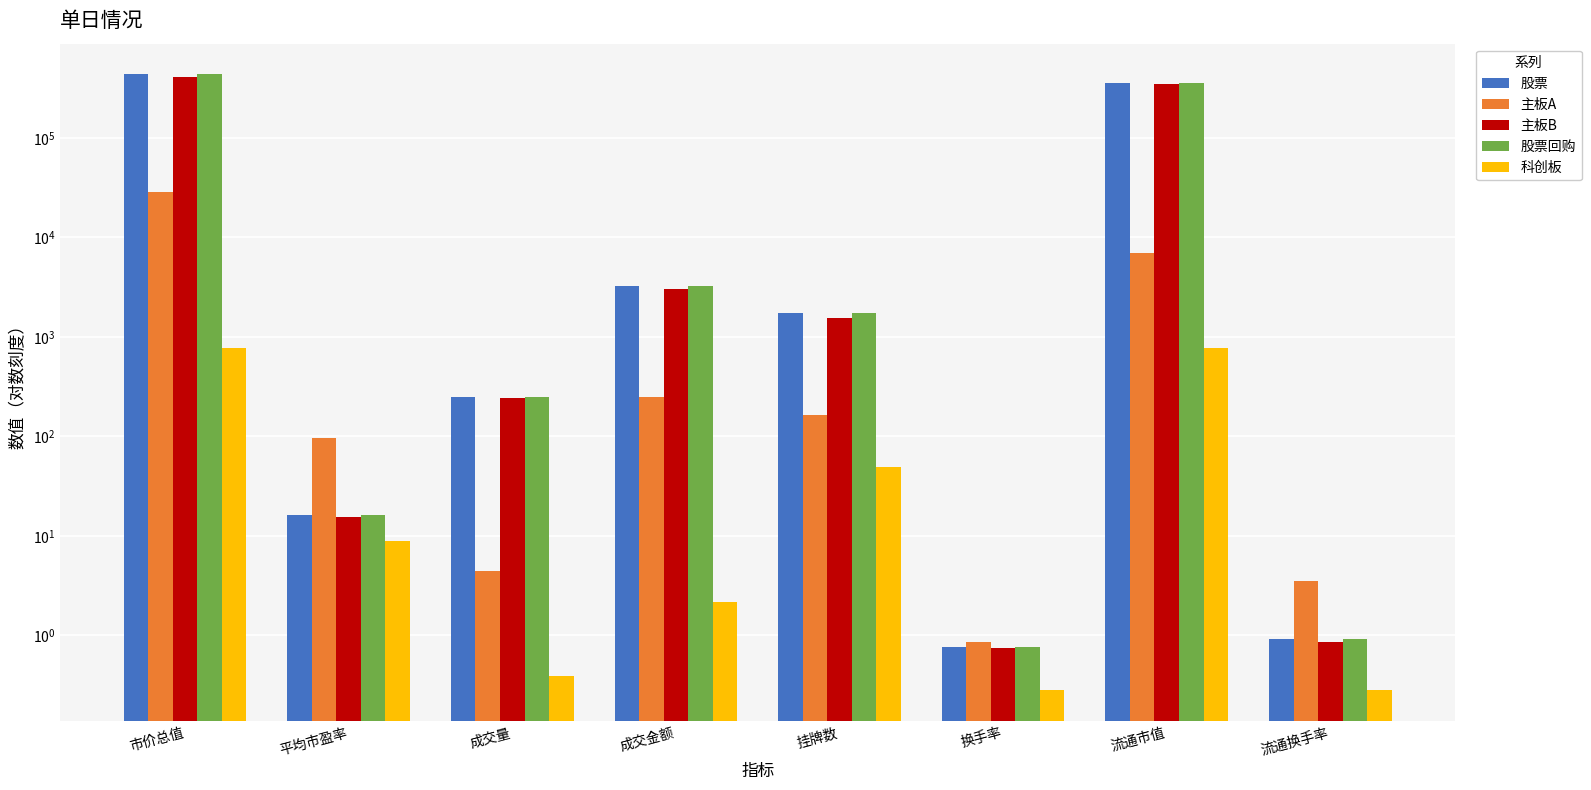

What are all the series names shown in the legend?

股票, 主板A, 主板B, 股票回购, 科创板